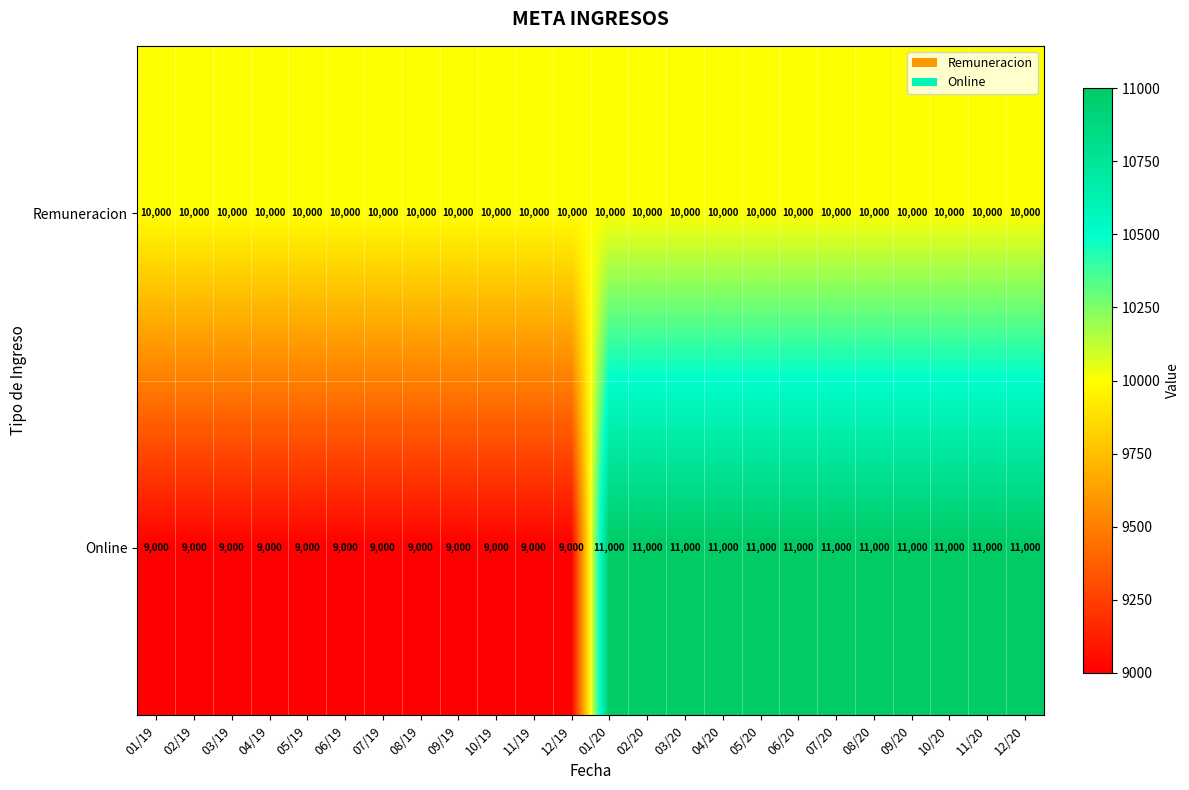

What is the lowest value of the Online series?

9000